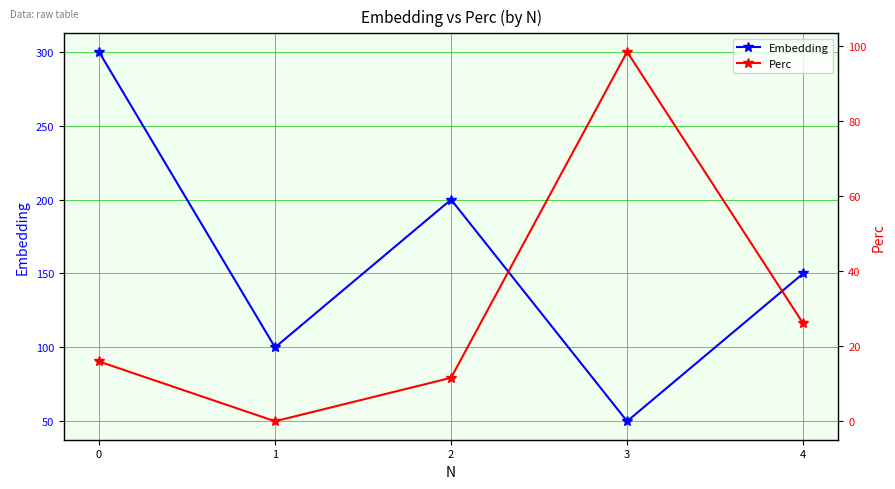

Reading right to left, extract all data points from this chart.

Embedding: 4=150.0	3=50.0	2=200.0	1=100.0	0=300.0
Perc: 4=26.1	3=98.5	2=11.6	1=0.0	0=15.9